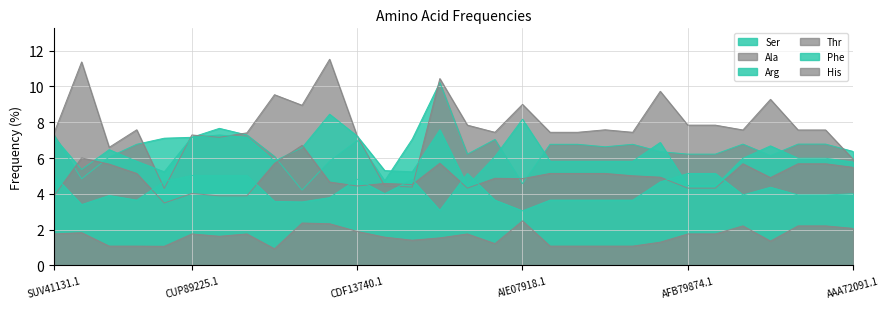

What is the lowest value of the Ala series?

4.3